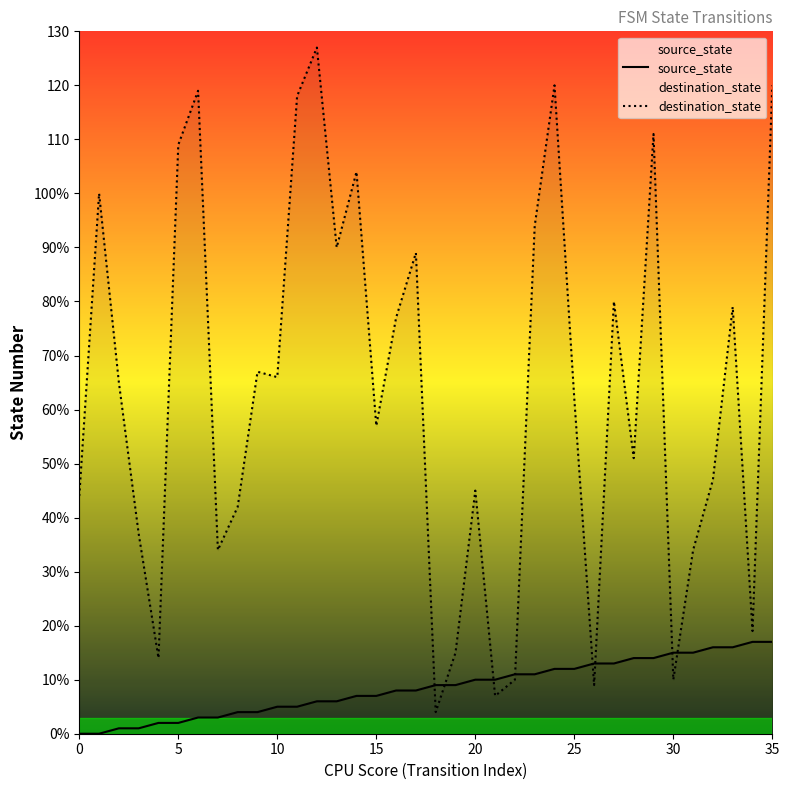

At how many categories does at least one series exceed 123?

1